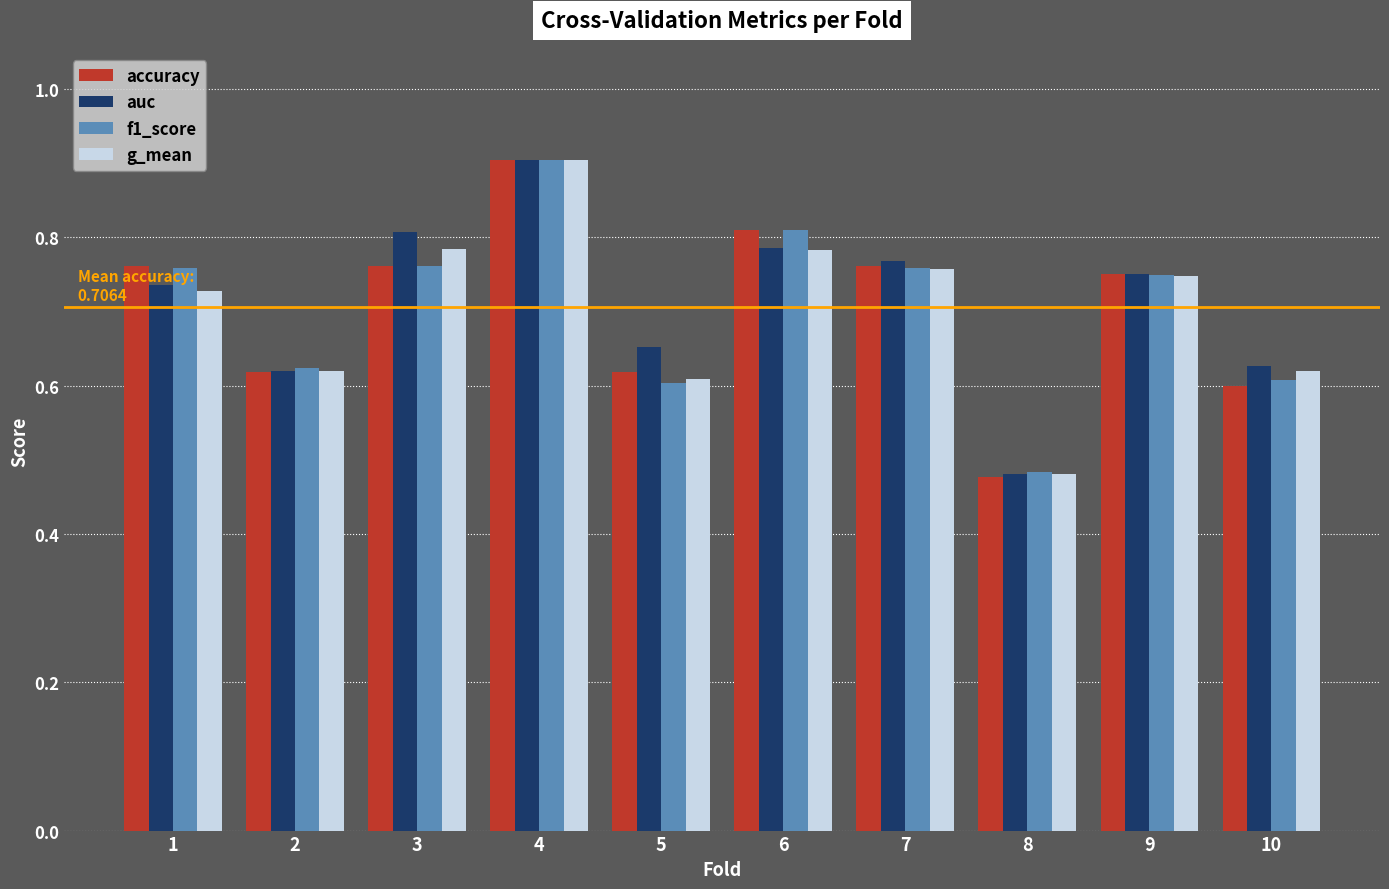

The auc series shows 0.8 at 9. True or false?

True